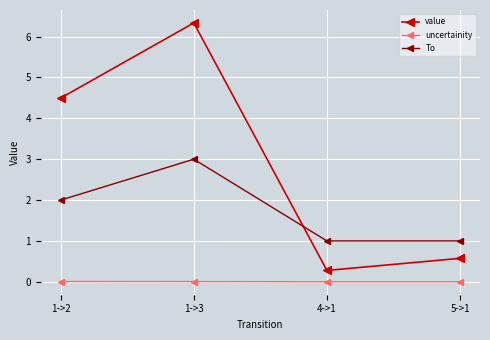

What is the lowest value of the value series?

0.3